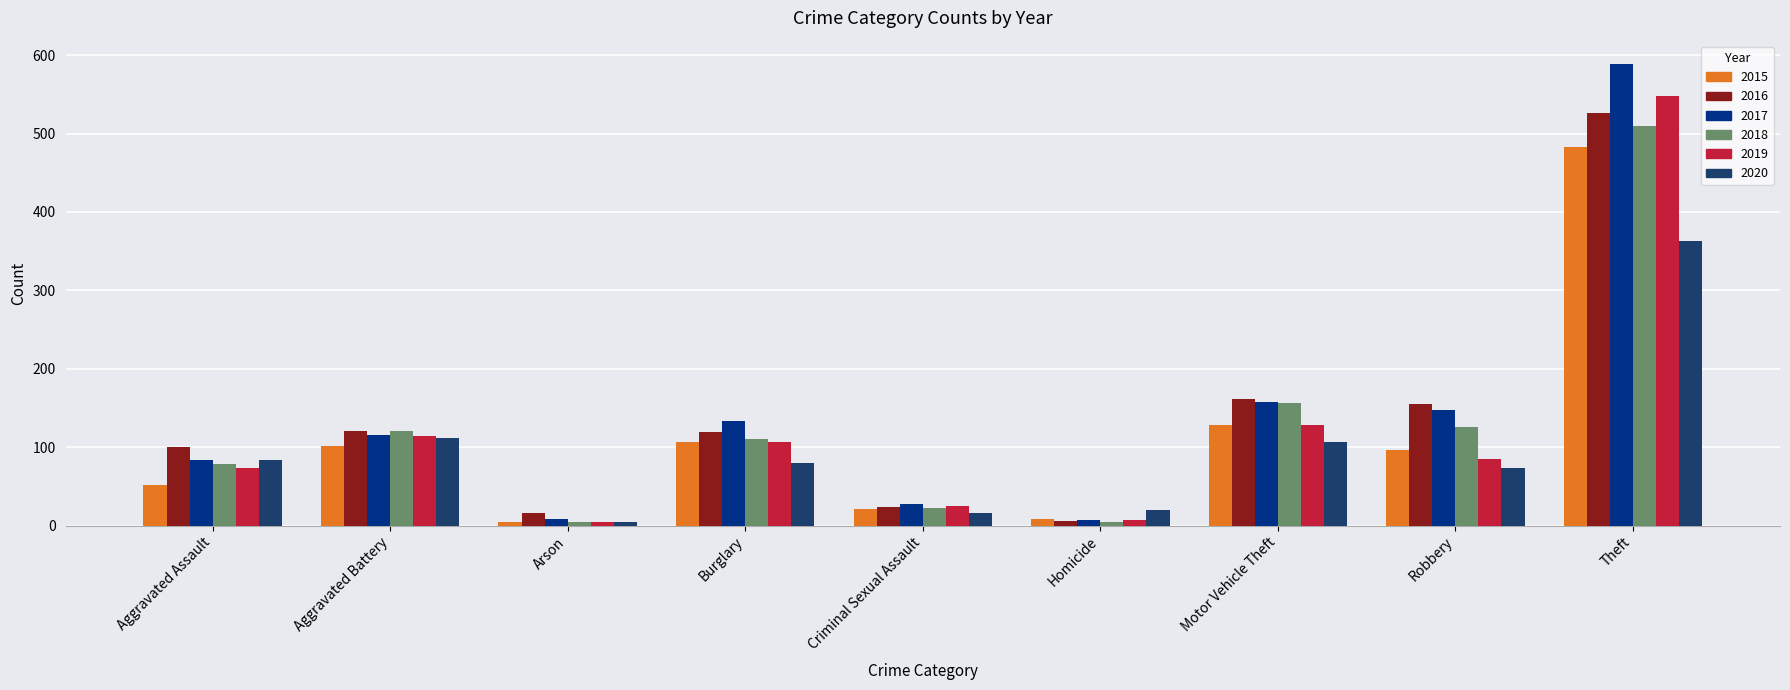

What is the difference between the 2016 values at Arson and Criminal Sexual Assault?

8